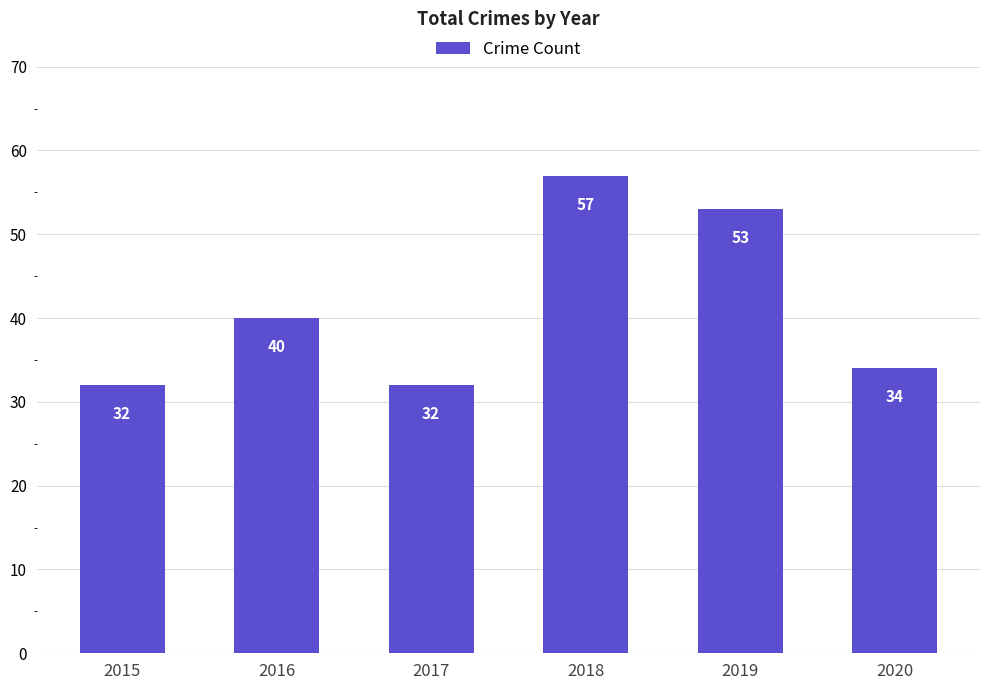

Does the chart contain stacked bars?

No